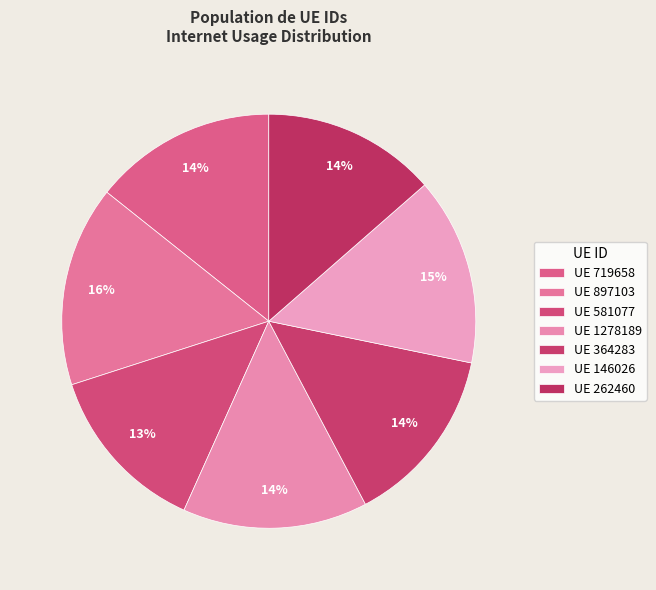

Count the number of slices in the pie.

7